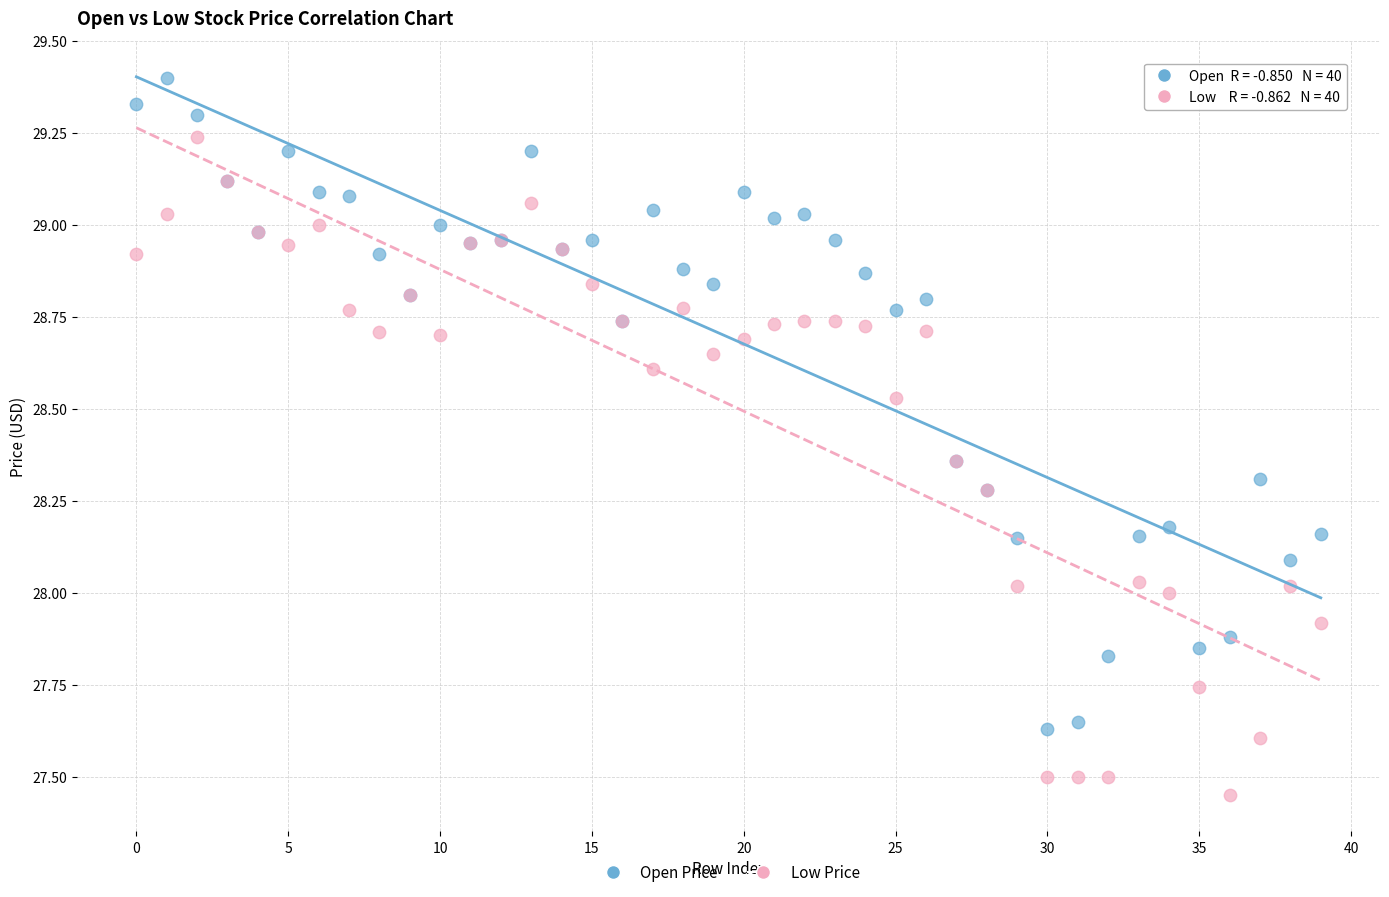

What are all the series names shown in the legend?

Open Price, Low Price